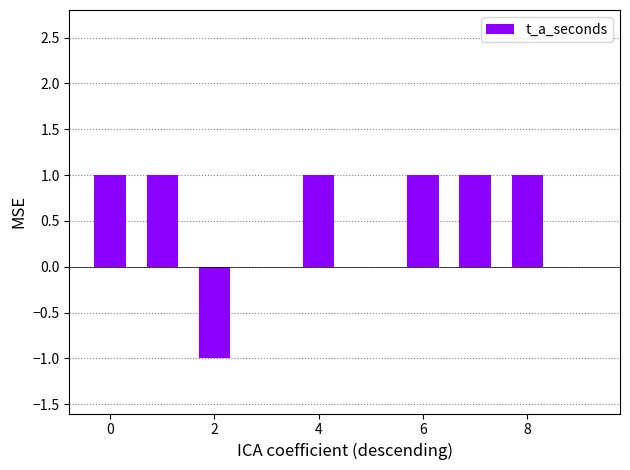

What is the sum of all values?

5